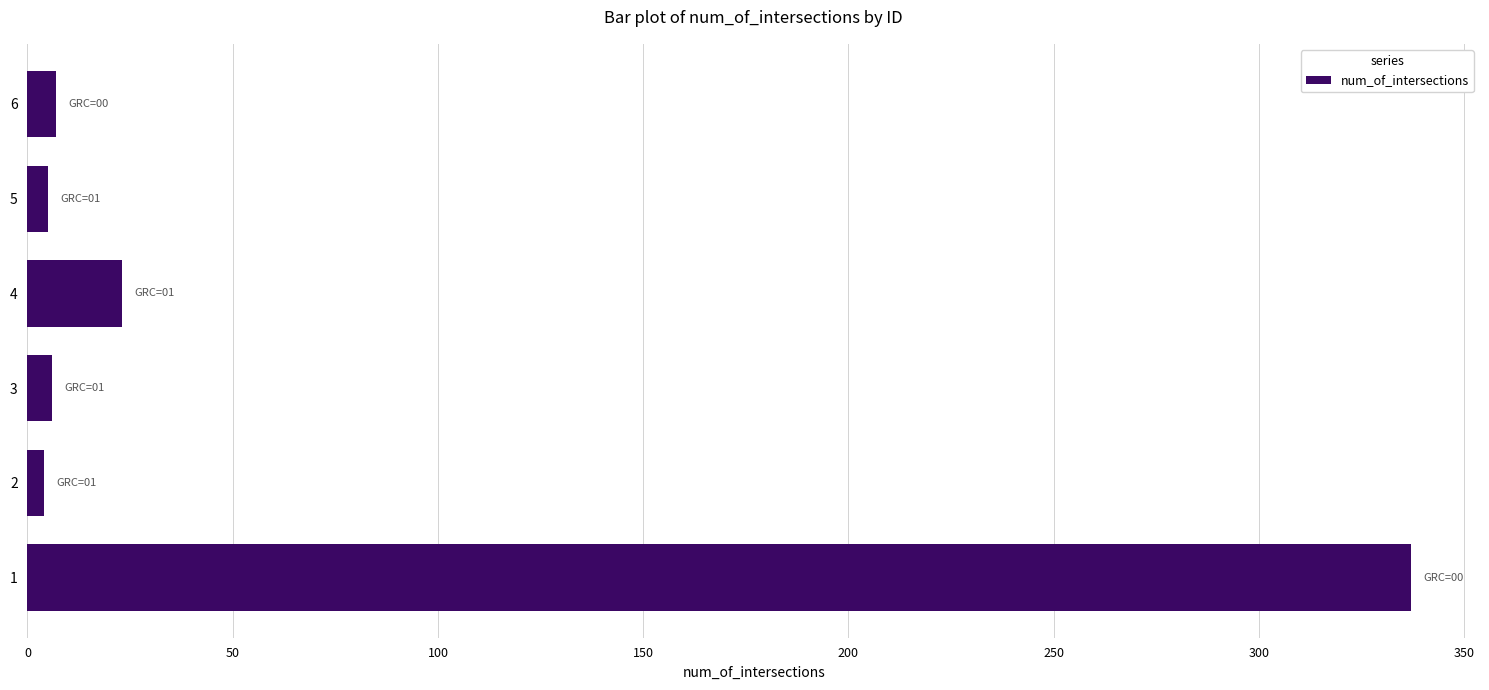

What is the difference between the maximum and minimum values?

333